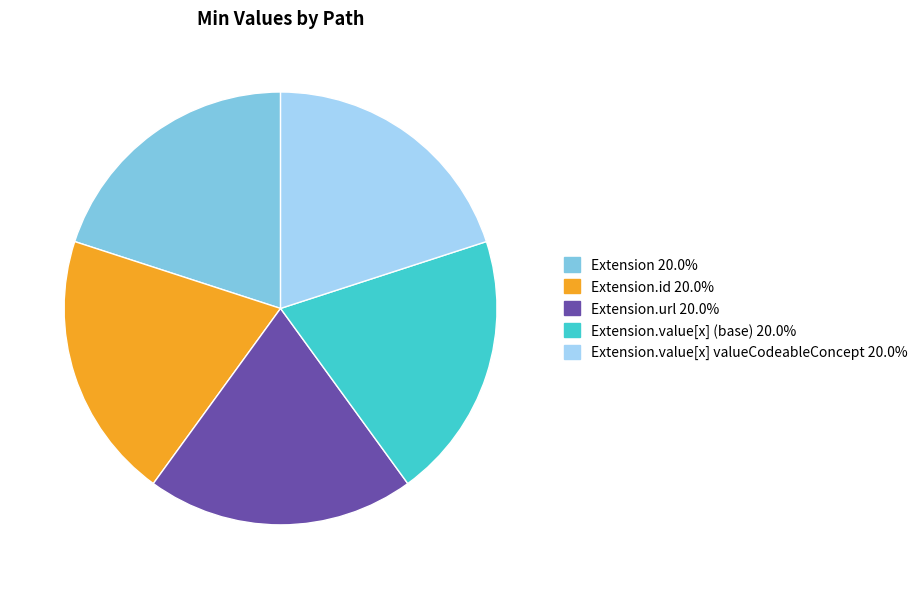

Is there any slice that represents more than half of the pie?

No